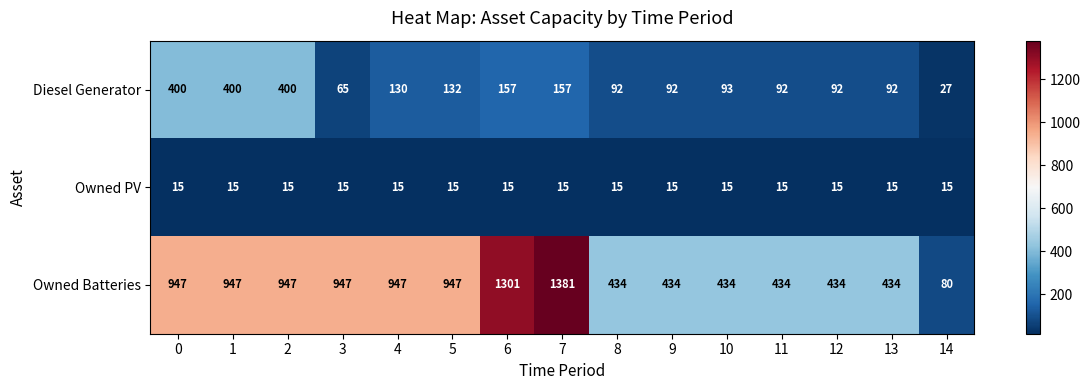

At which category is the sum across all series the highest?

7